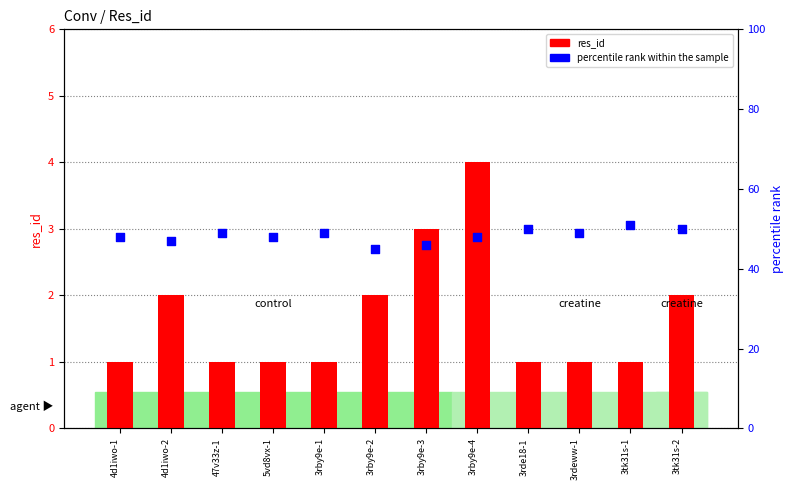

At which category is the sum across all series the highest?

3rby9e-4